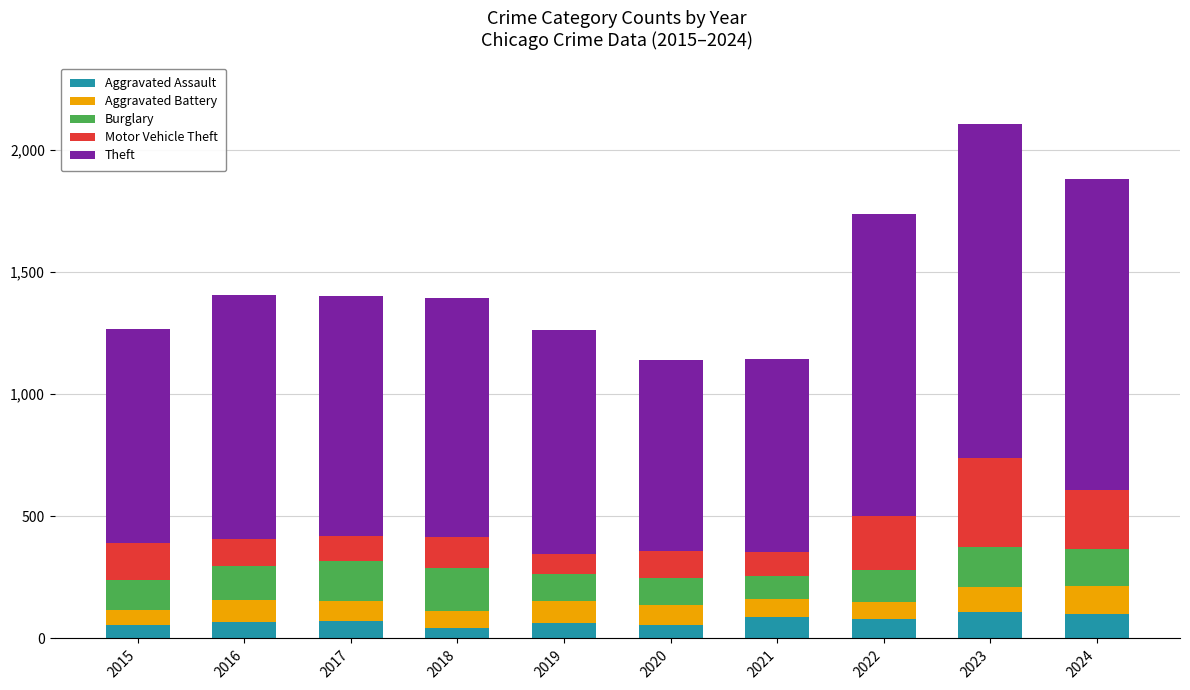

How many data points does each series have?

10